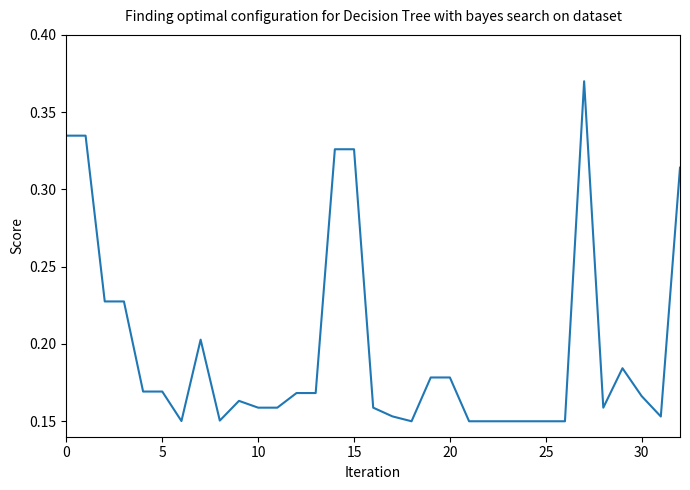

How many lines are shown in the chart?

1